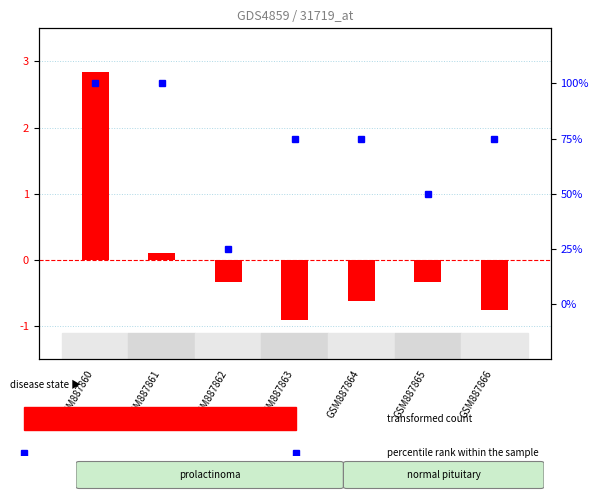

What is the total value across all series at GSM887864?

74.4